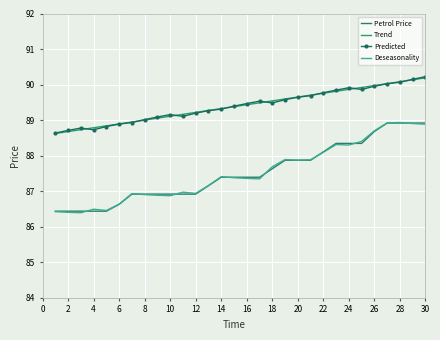

Count the number of data series in this chart.

4